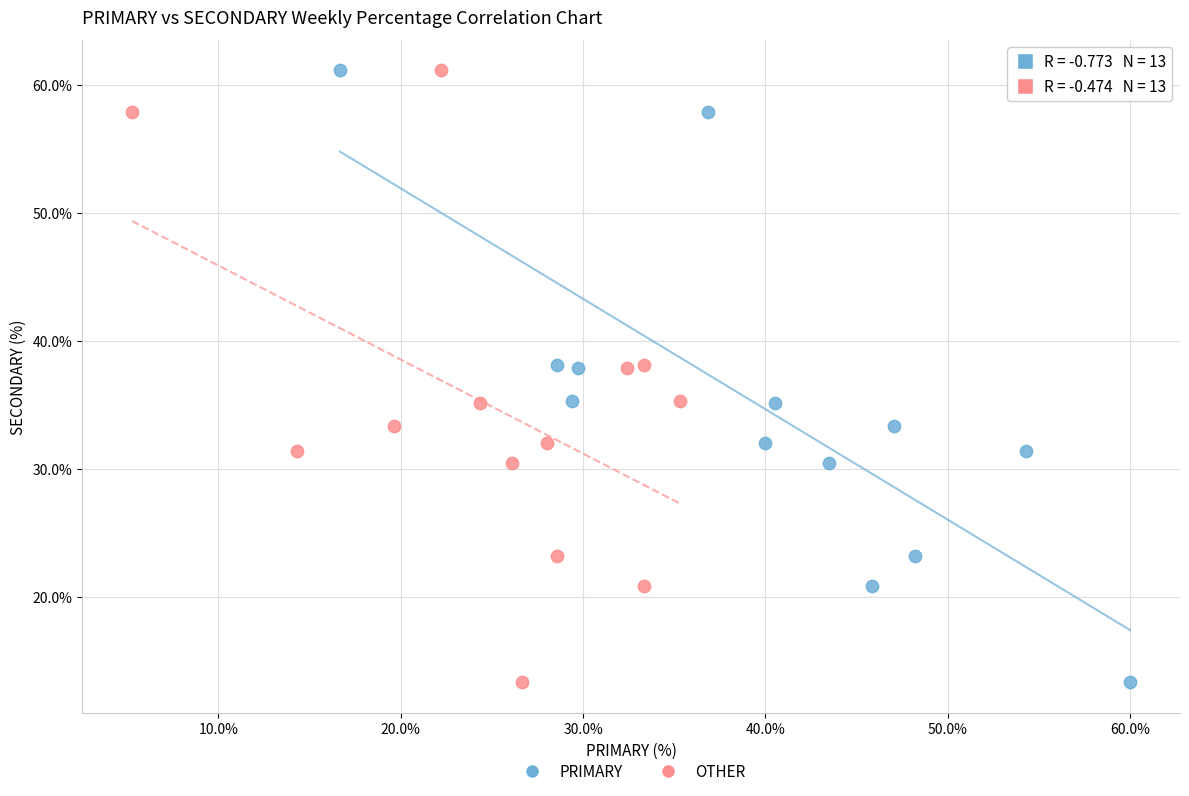

What are all the series names shown in the legend?

PRIMARY, OTHER